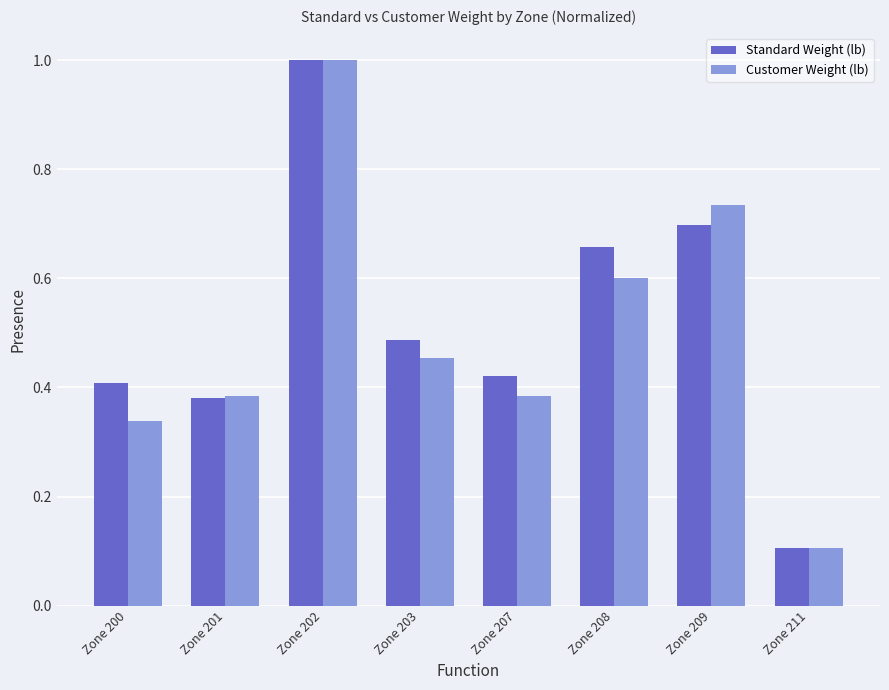

The value of Customer Weight (lb) at Zone 211 is 0.1. True or false?

True